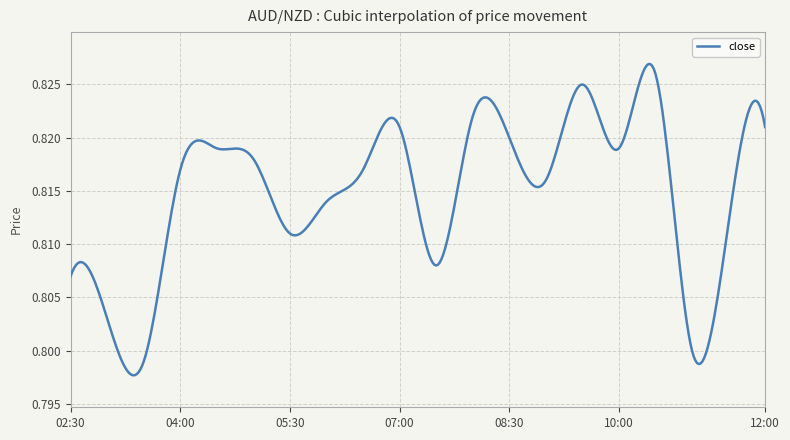

The chart shows a value of 1.3 at 02:30. True or false?

False